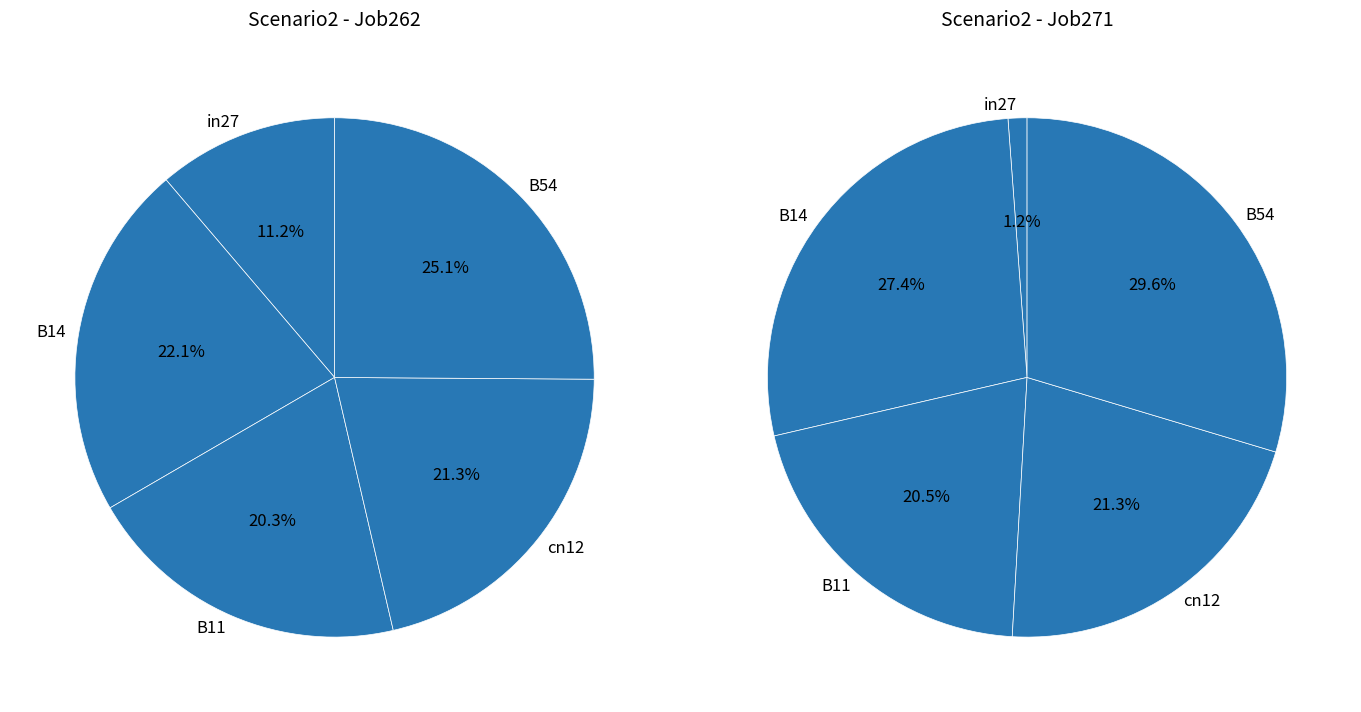

Count the number of slices in the pie.

5